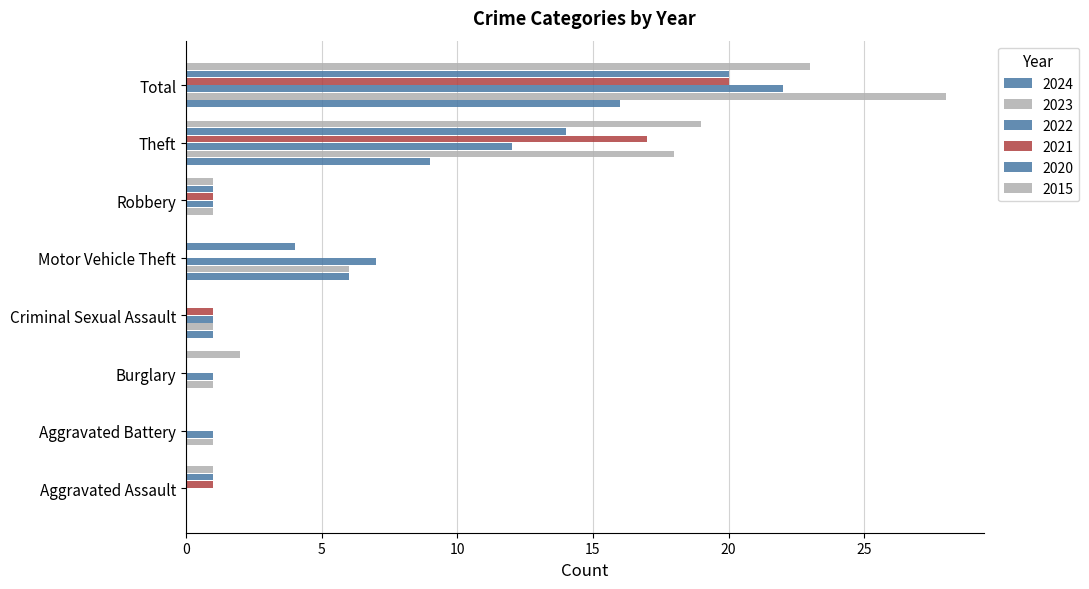

True or false: 2023 has a value of 0 at Criminal Sexual Assault.

False